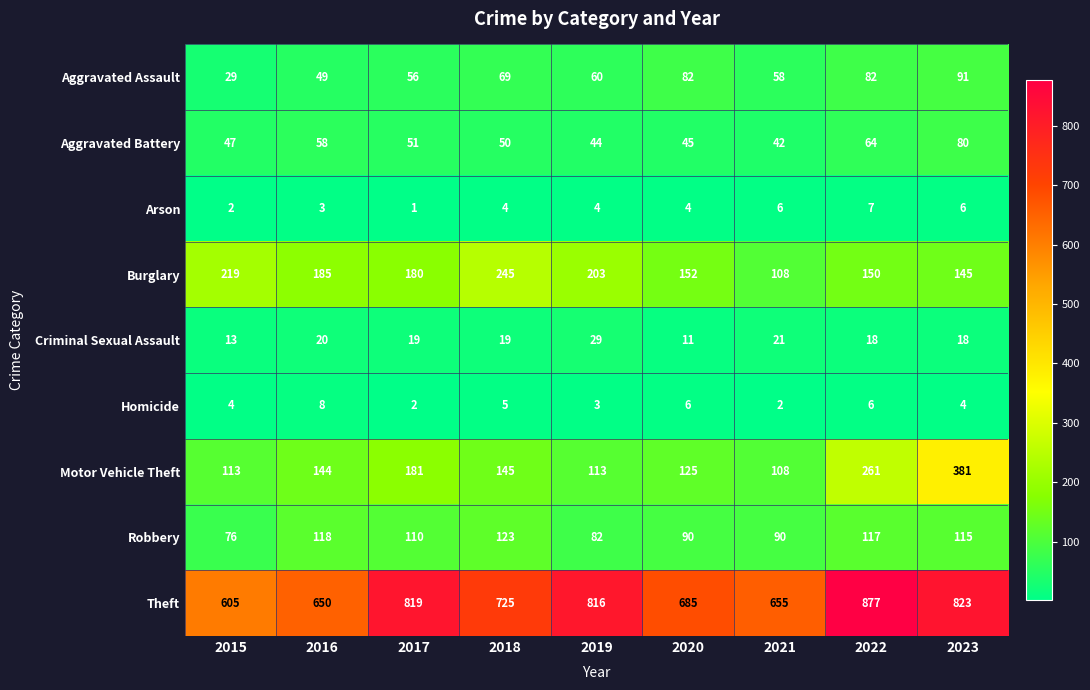

The Homicide series shows 2 at 2021. True or false?

True